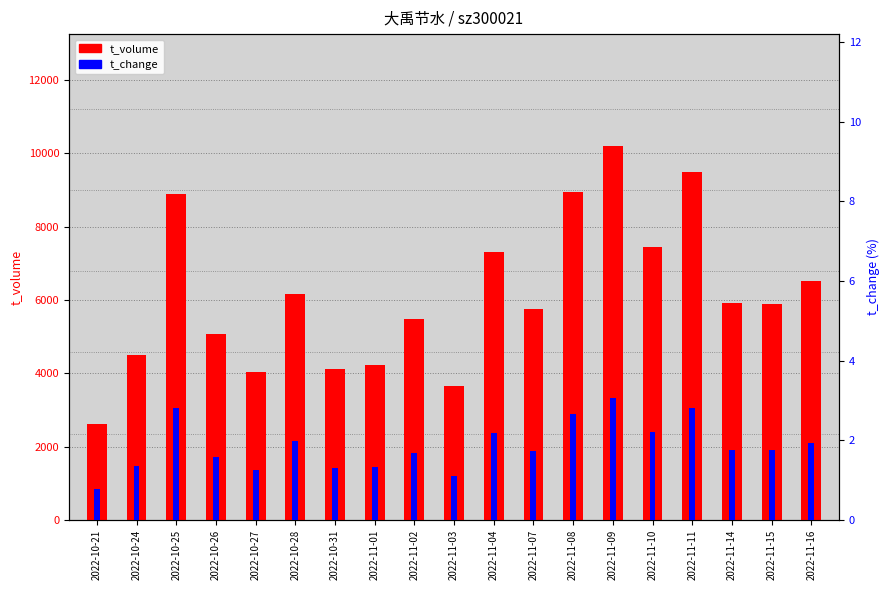

Rank the series at 2022-10-24 from lowest to highest value.

t_change, t_volume, price